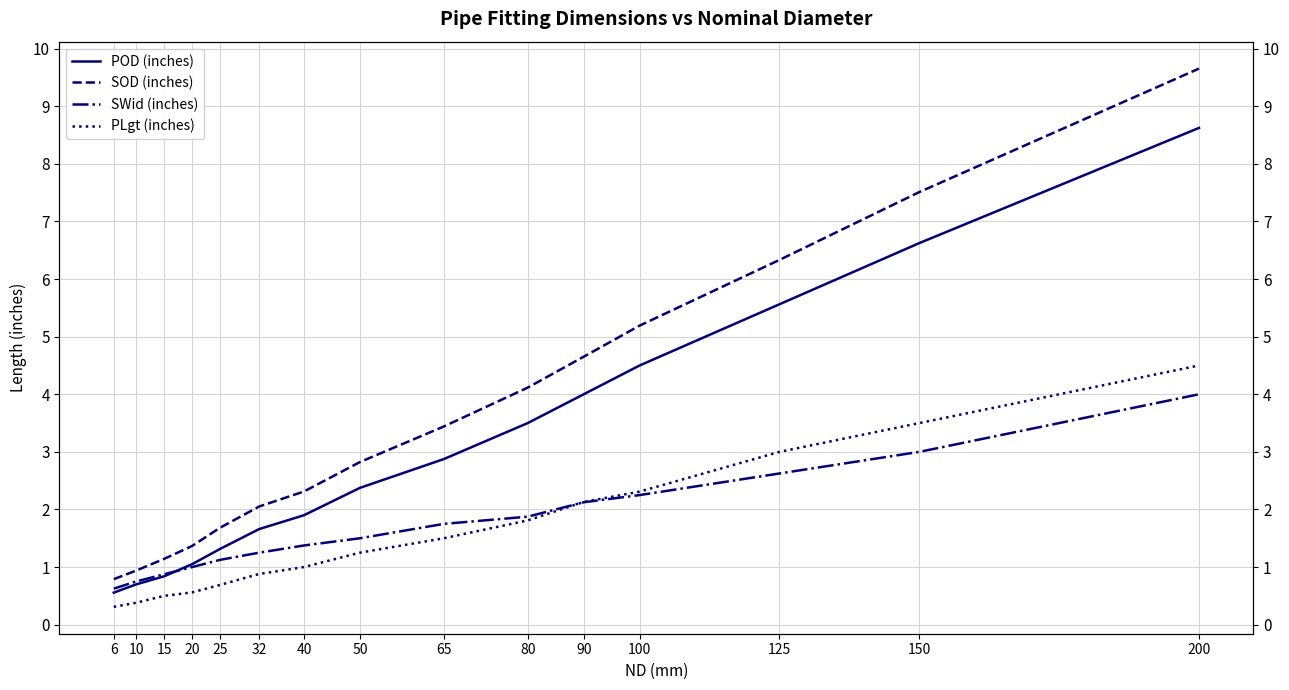

Between 20 and 25, which series saw the biggest shift?

SOD (inches)